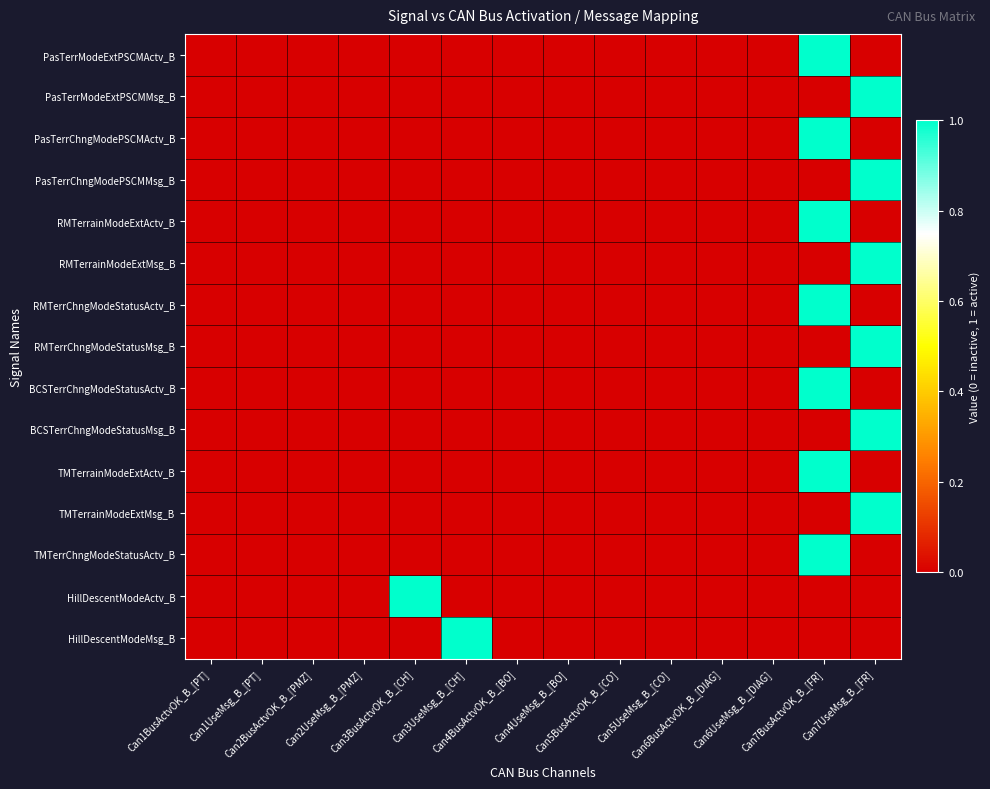

Between Can1BusActvOK_B_[PT] and Can4BusActvOK_B_[BO], which is larger?

Can1BusActvOK_B_[PT]